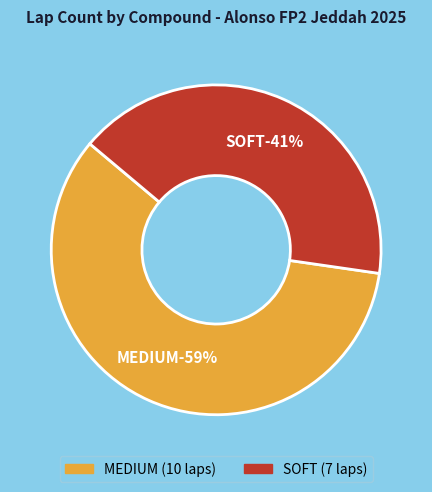

What percentage is the SOFT slice, to the nearest percent?

41%